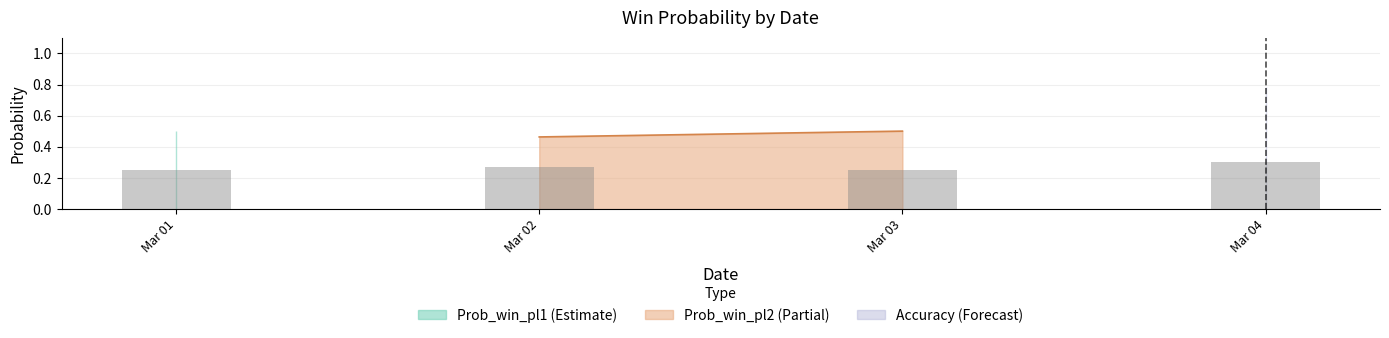

What is the spread (max minus min) of values at 2022-03-04?

0.4